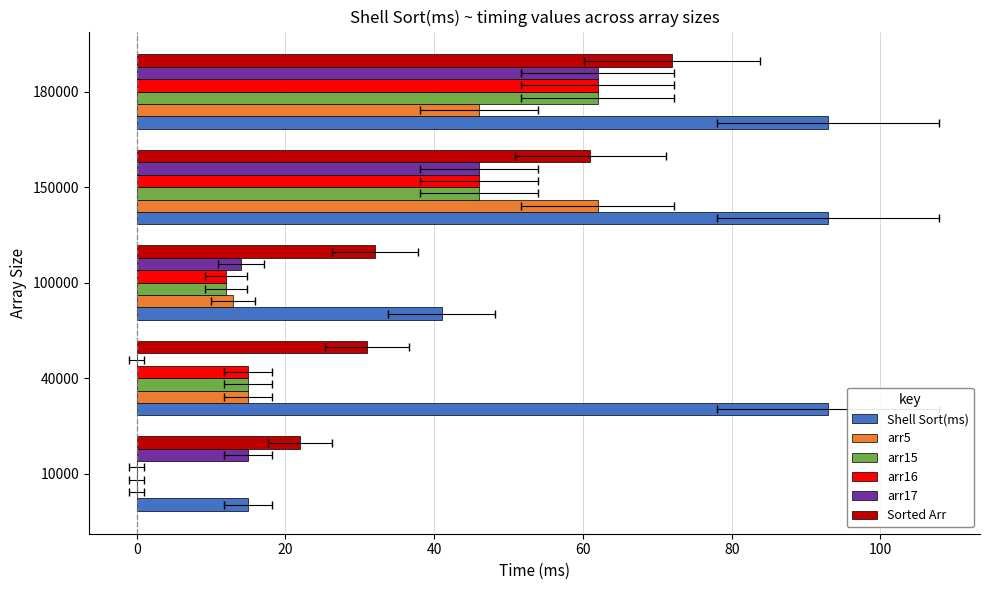

How many bars are there in total?

30